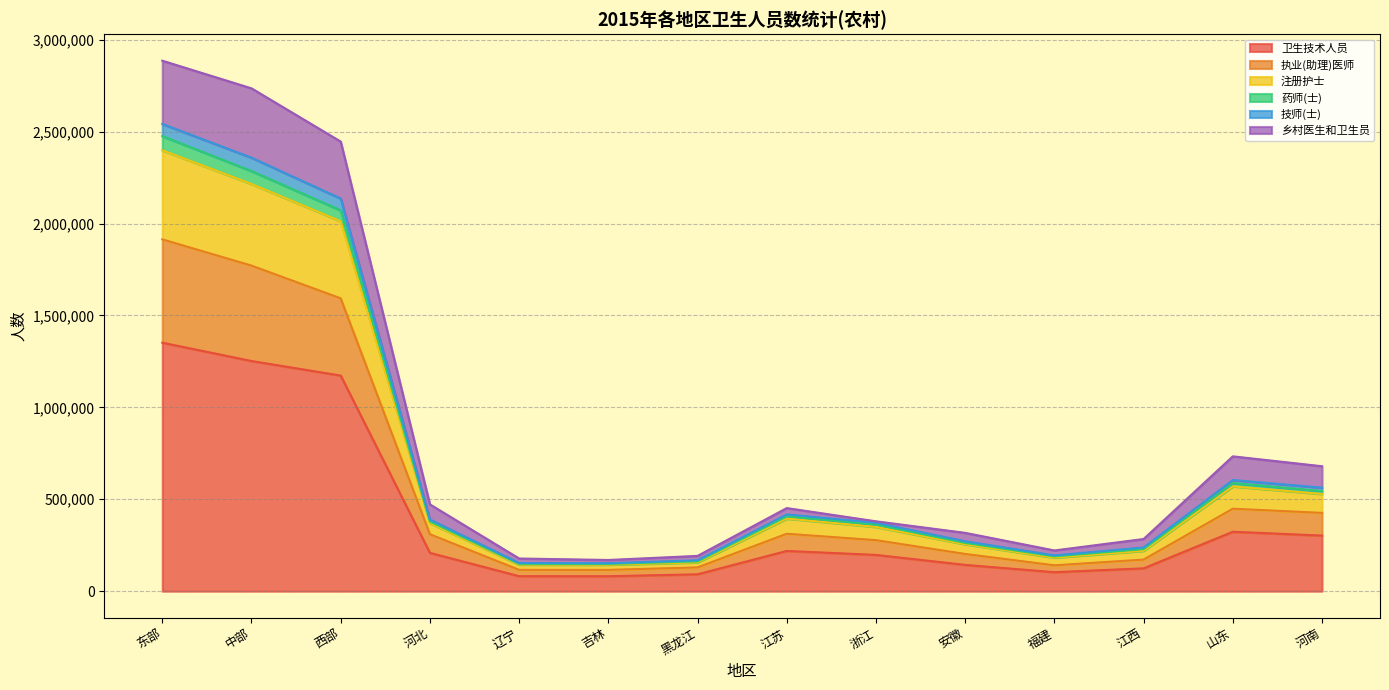

Where is the first local maximum for 注册护士?

江苏